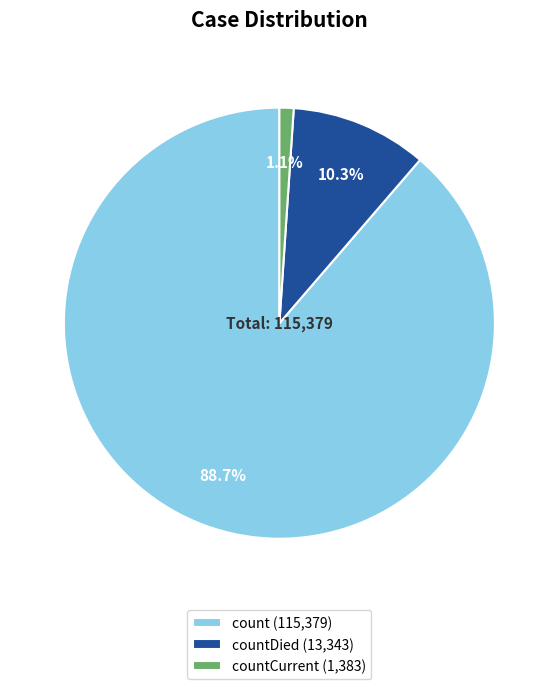

How many slices are in this pie chart?

3